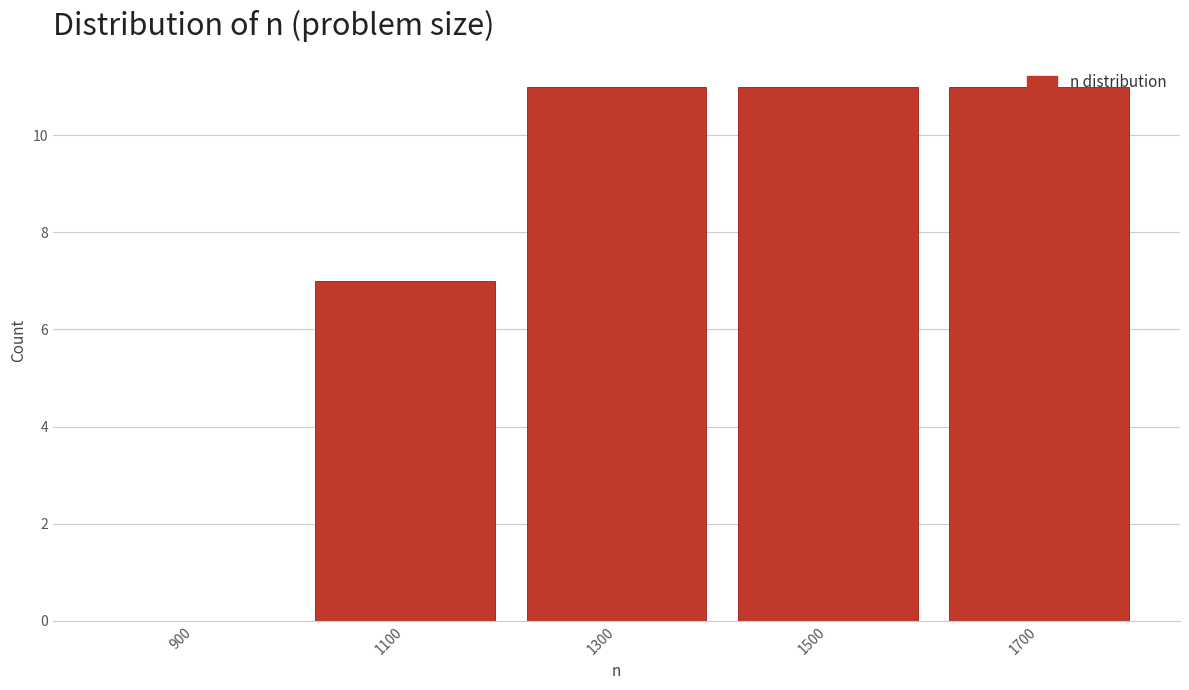

How tall is the bar that spans 1000 to 1200 on the x-axis? The values are not printed on the chart, so give them approximately, as read against the axis.

7